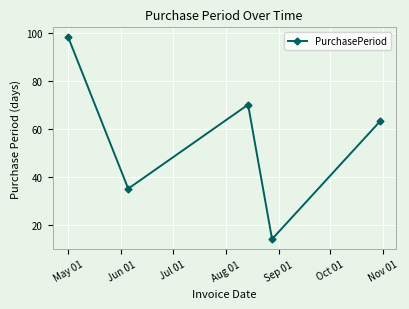

Reading left to right, what are all the values shown in this chart?

98	35	70	14	63